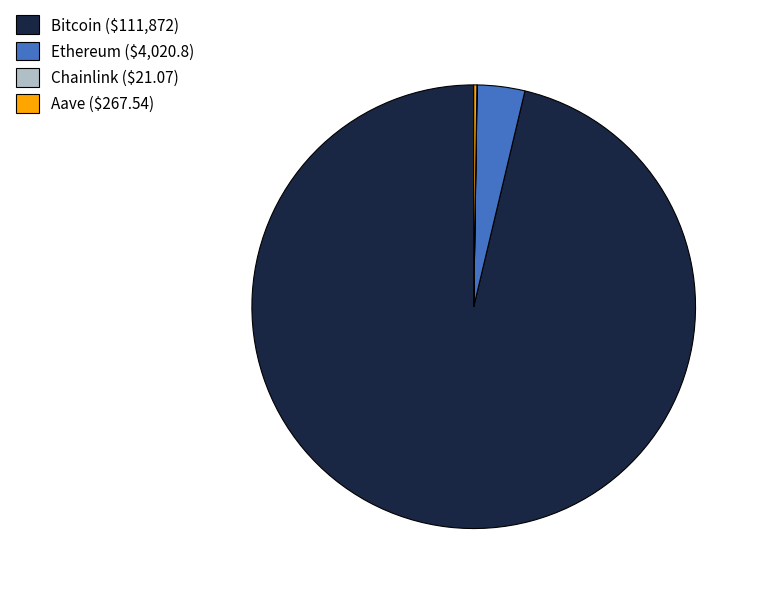

Which category has the biggest portion of the pie?

Bitcoin